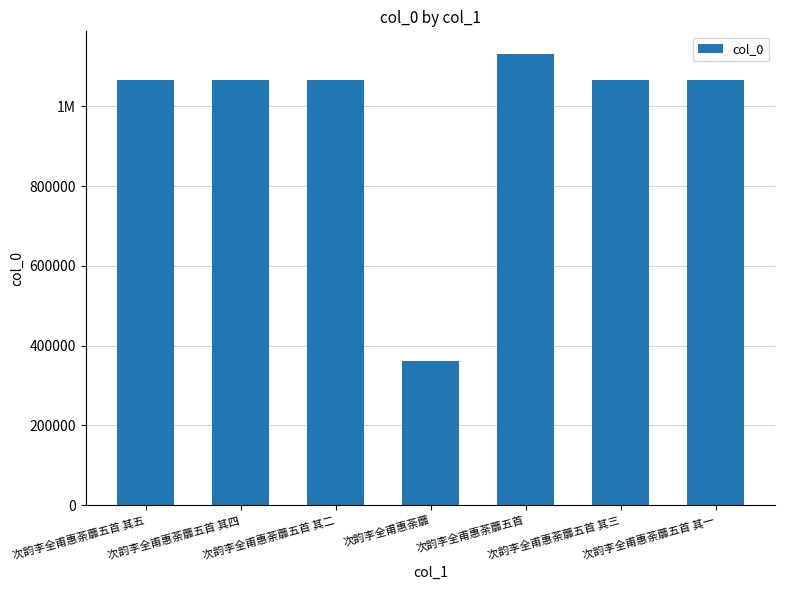

Rank the categories by value from lowest to highest.

次韵李全甫惠荼蘼, 次韵李全甫惠荼蘼五首 其一, 次韵李全甫惠荼蘼五首 其二, 次韵李全甫惠荼蘼五首 其三, 次韵李全甫惠荼蘼五首 其四, 次韵李全甫惠荼蘼五首 其五, 次韵李全甫惠荼蘼五首